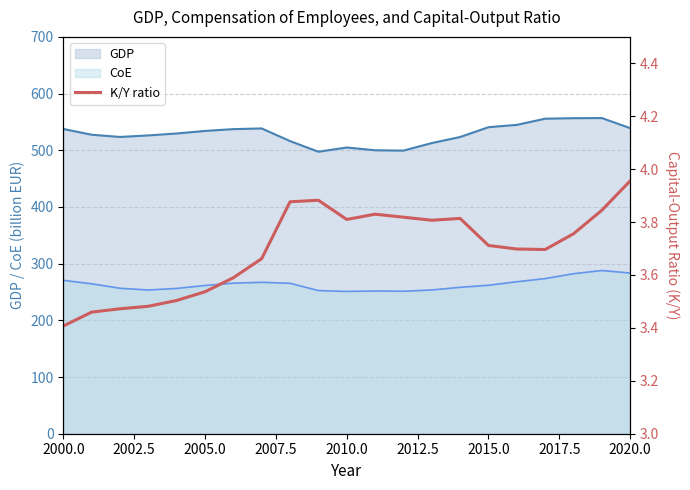

What is the maximum value for GDP?

556.8